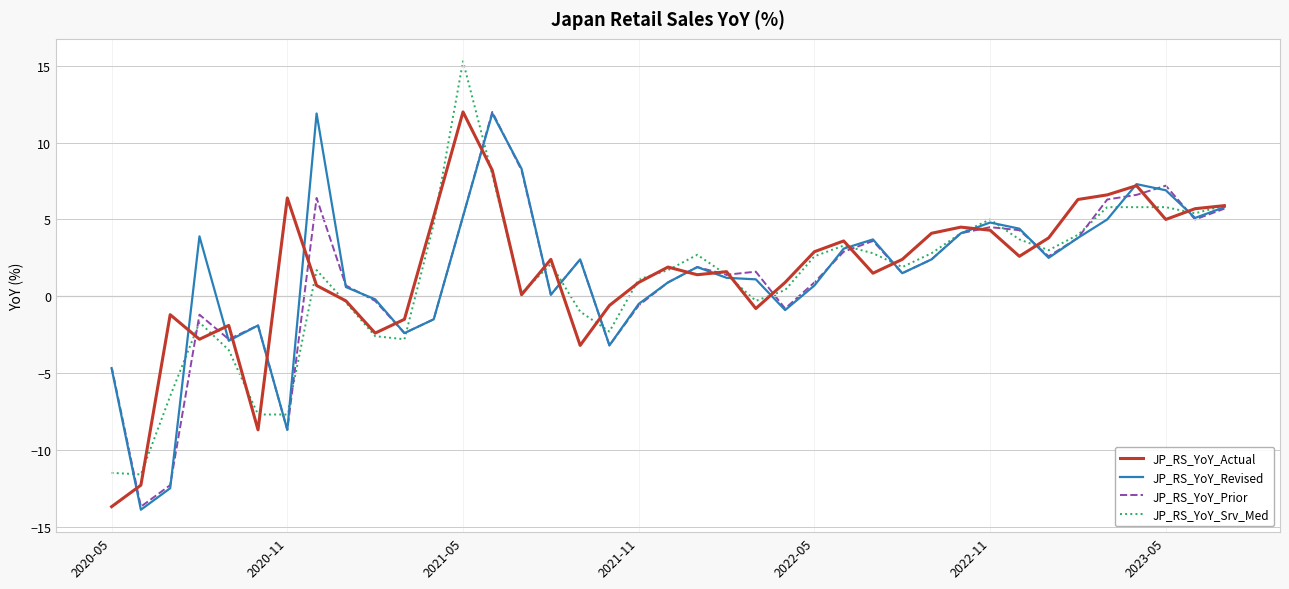

What is the minimum value for JP_RS_YoY_Revised?

-13.9